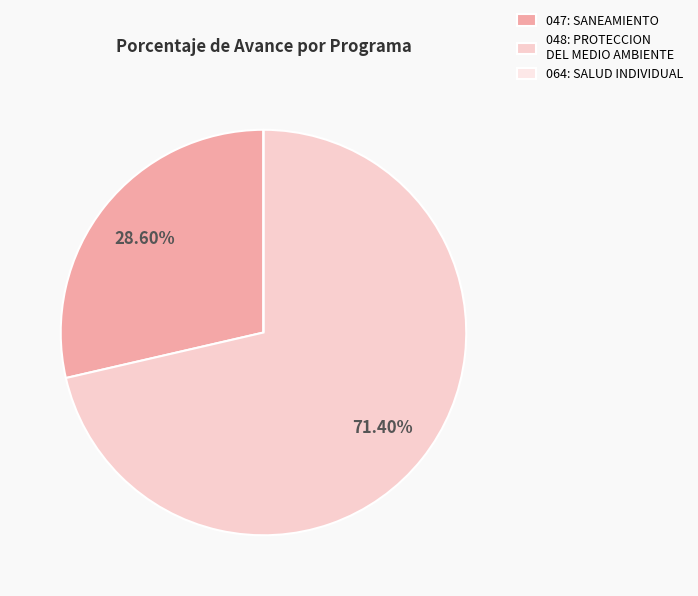

Is the sum of 047: SANEAMIENTO and 064: SALUD INDIVIDUAL greater than half?

No